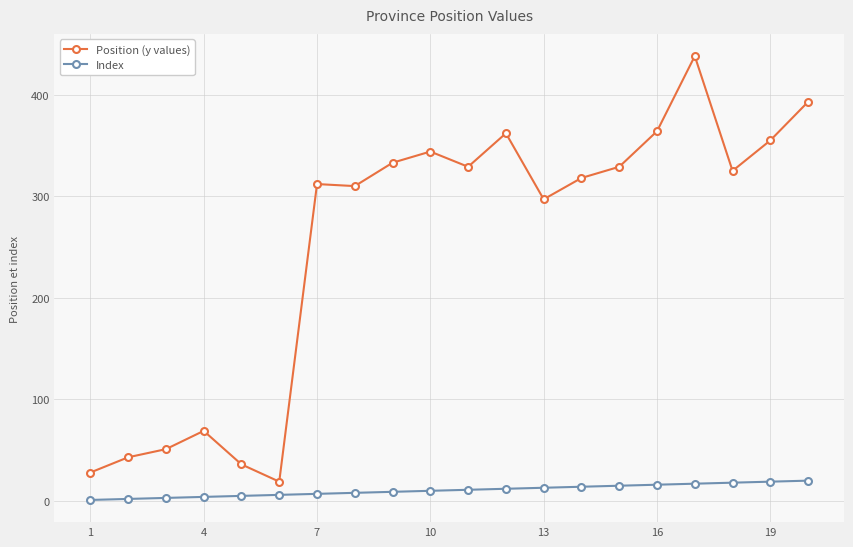

What is the difference between the maximum and minimum values in the Position (y values) series?

419